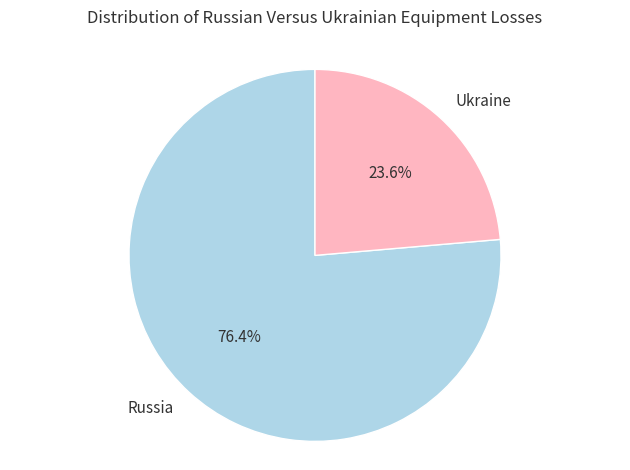

To the nearest percent, what percentage of the pie is Ukraine?

24%